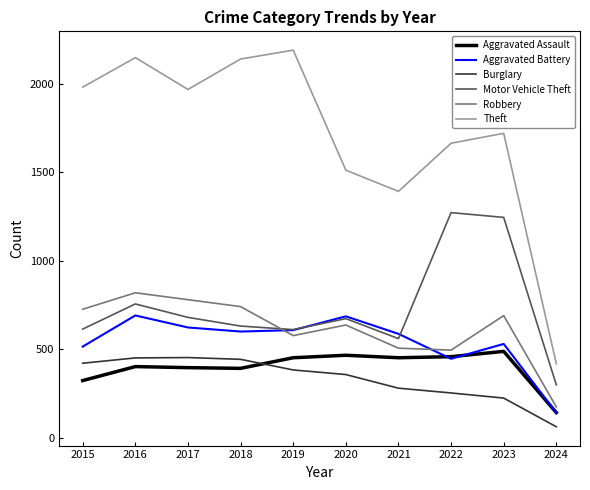

Is it true that Motor Vehicle Theft equals 680 at 2017?

True